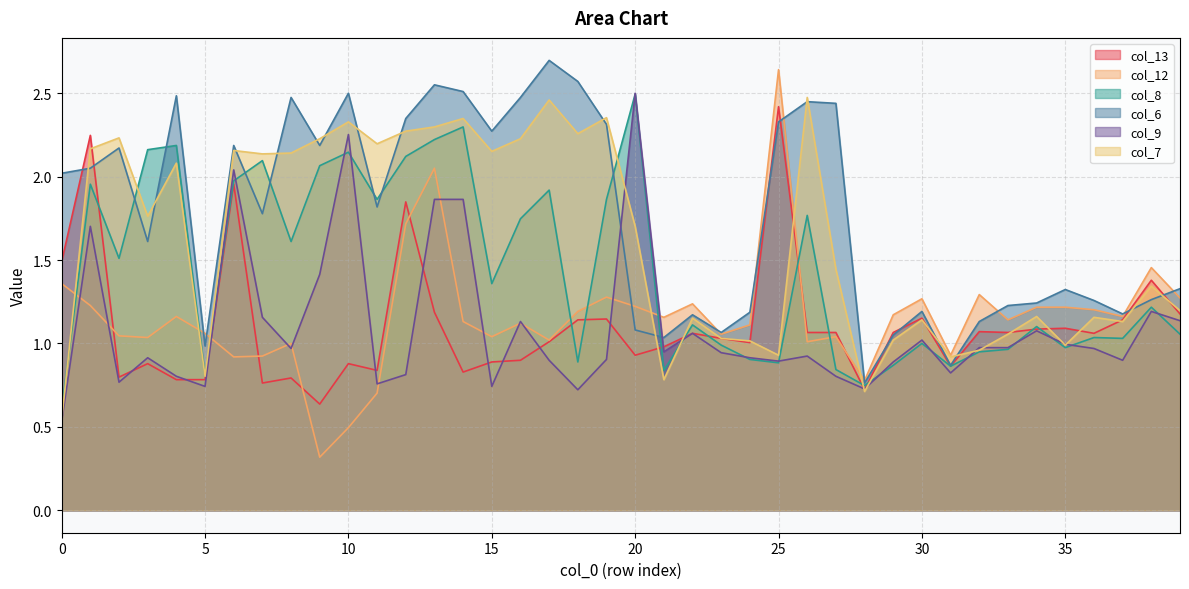

Between which two adjacent categories do col_13 and col_9 first intersect?

2 and 3